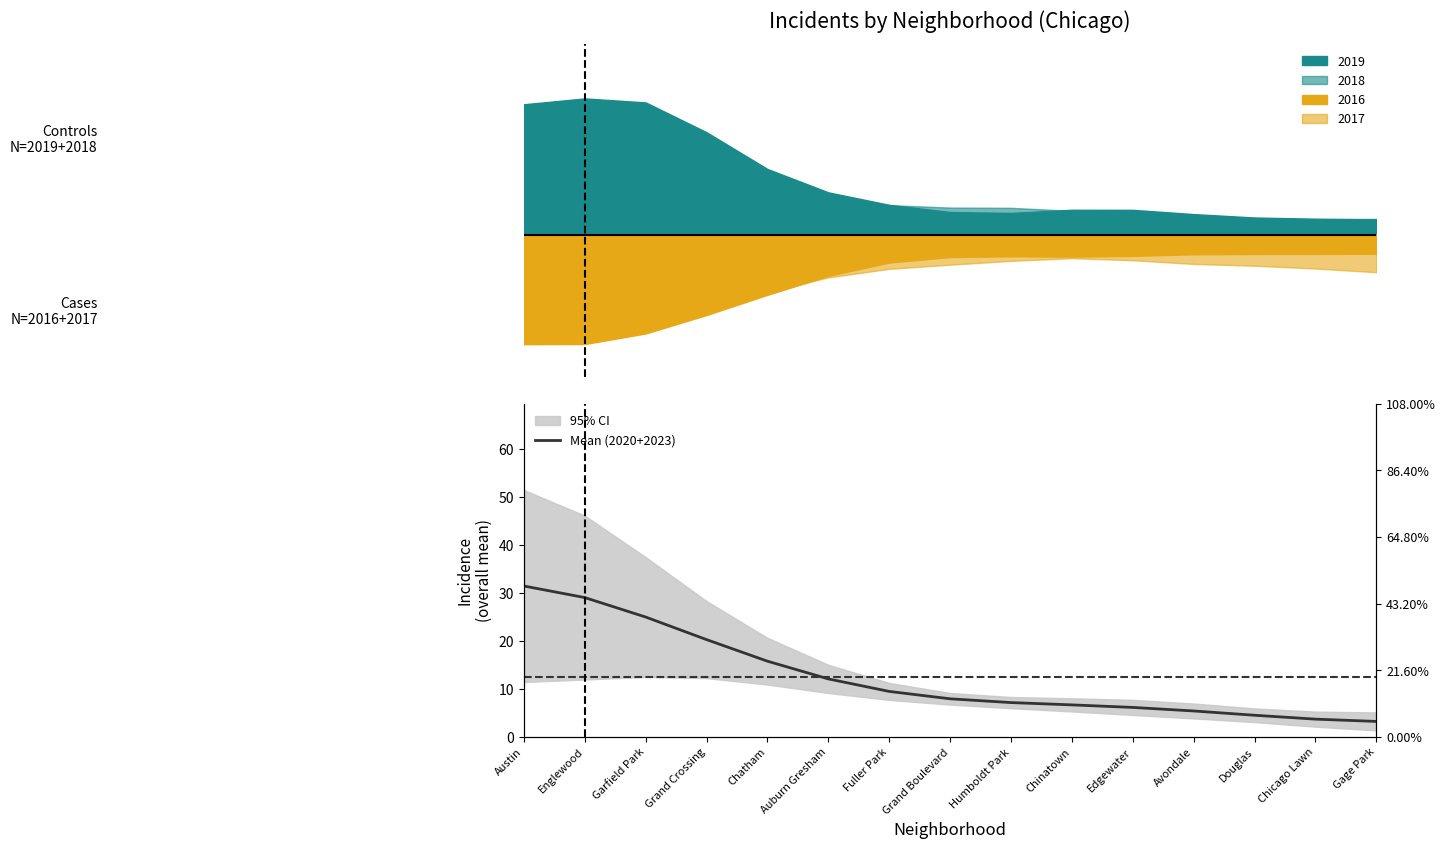

Is it true that the value at Garfield Park is 25.0?

True